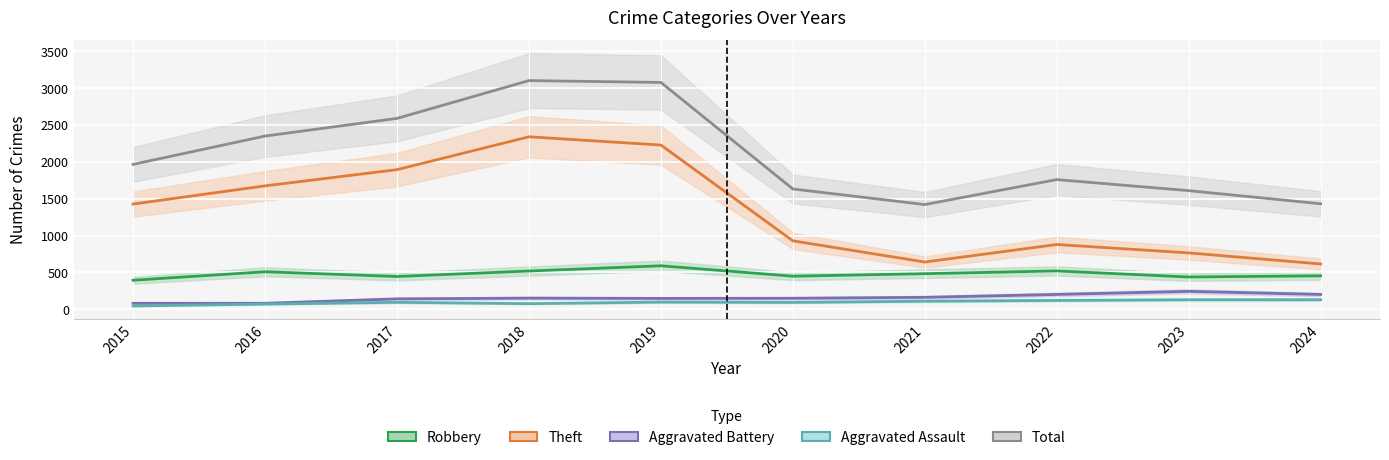

True or false: Aggravated Assault and Theft intersect in this chart.

False